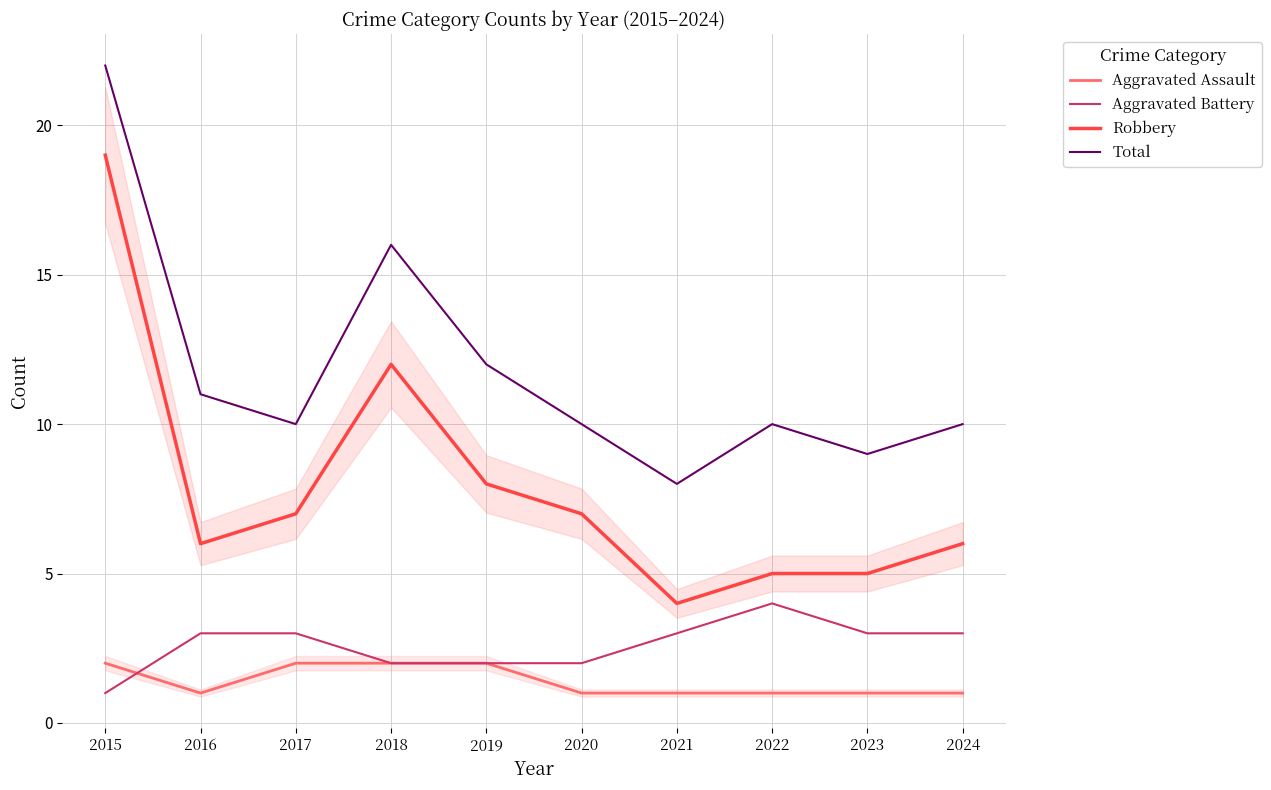

How many distinct data groups are displayed?

4